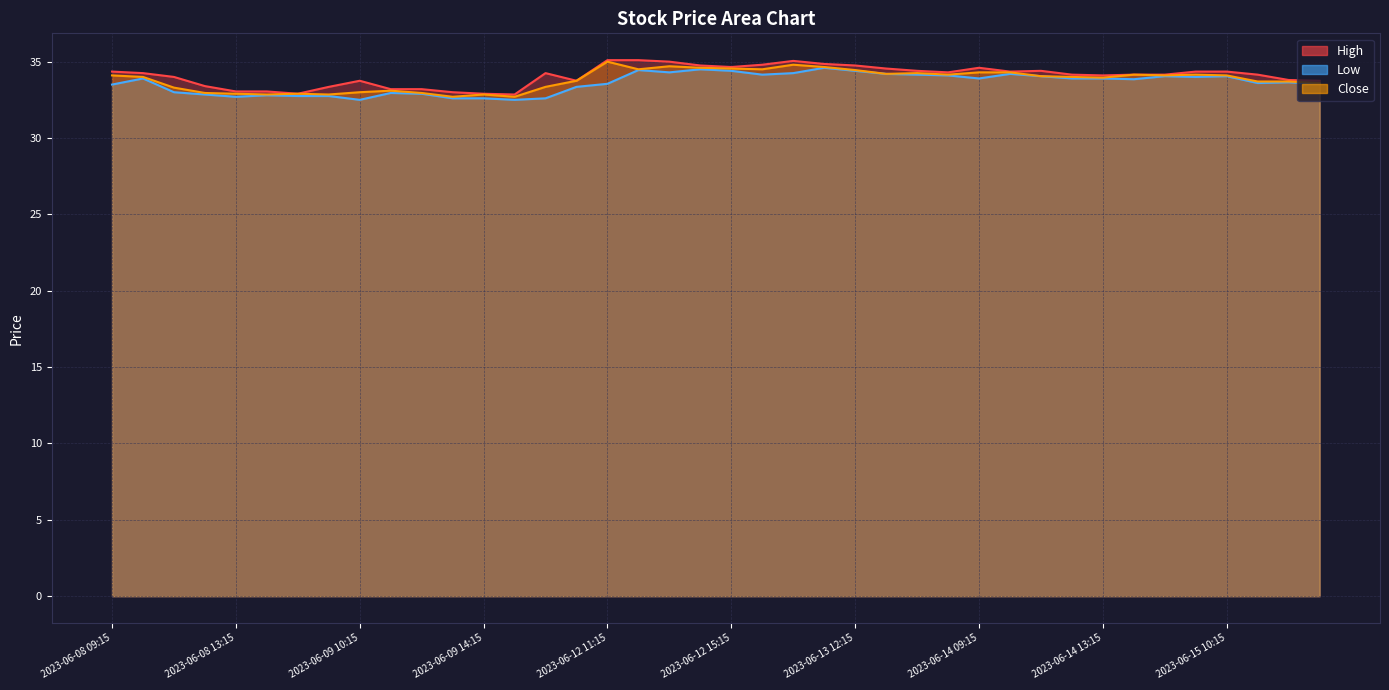

What is the label of the 9th point from the left?

2023-06-09 10:15